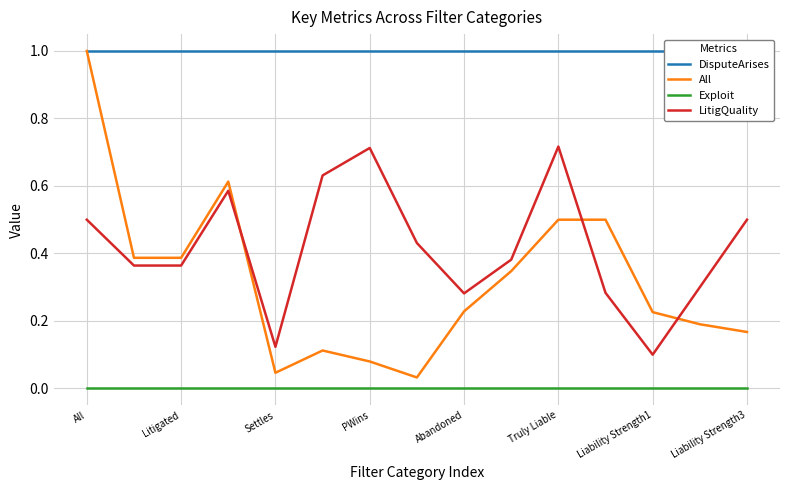

What is the highest value of the All series?

1.0